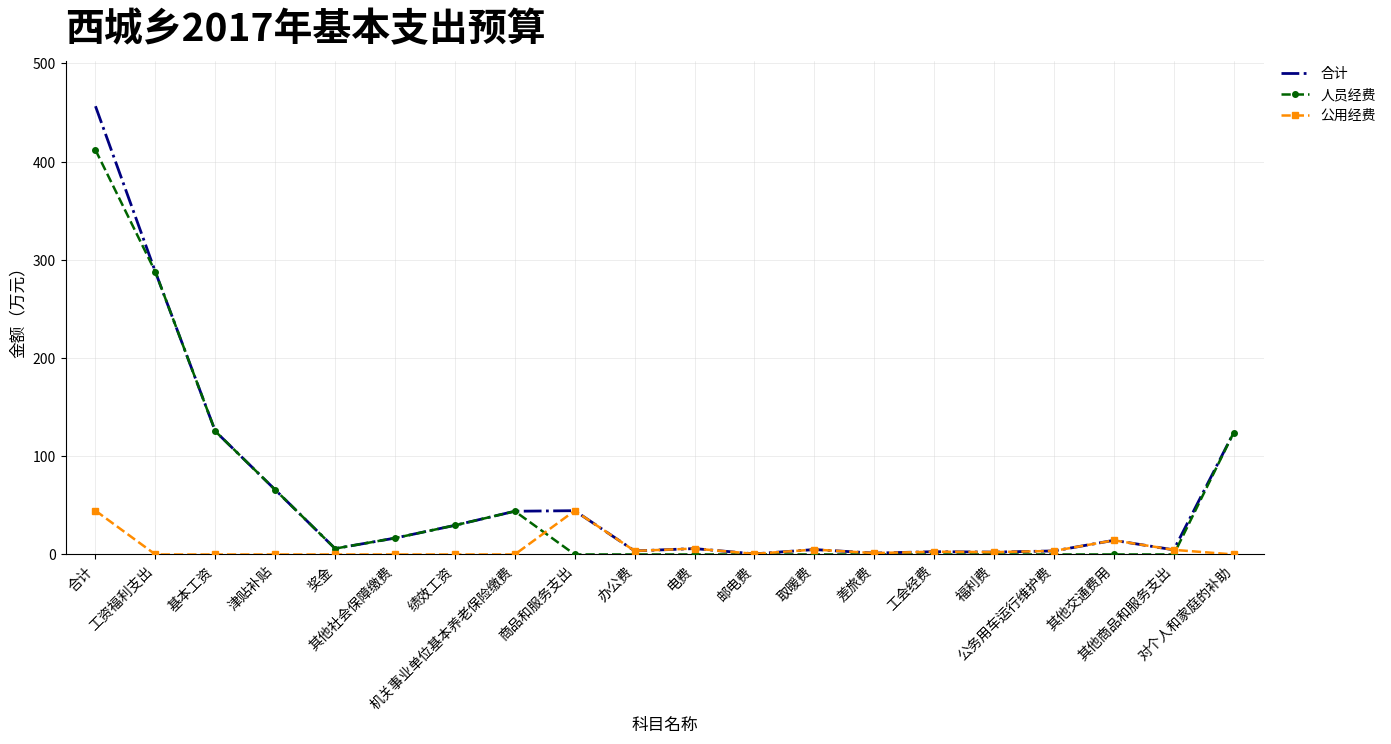

At how many categories does at least one series exceed 78?

4